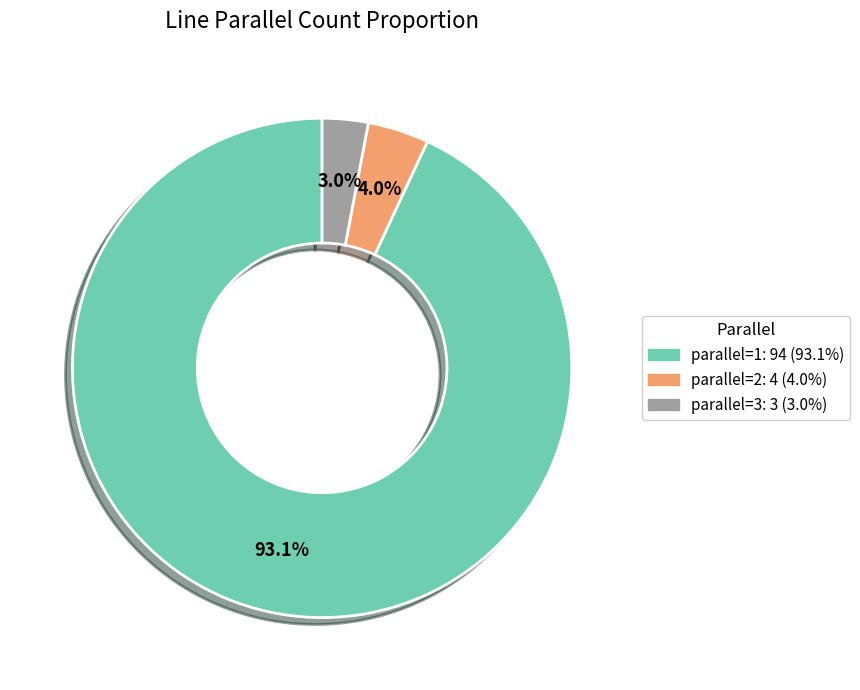

Do parallel=1: 94 (93.1%) and parallel=3: 3 (3.0%) together represent more than half of the pie?

Yes